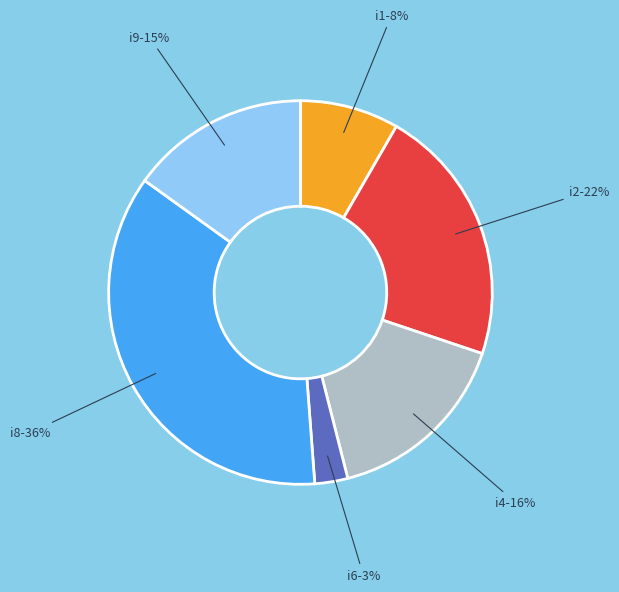

How many slices are in this pie chart?

6